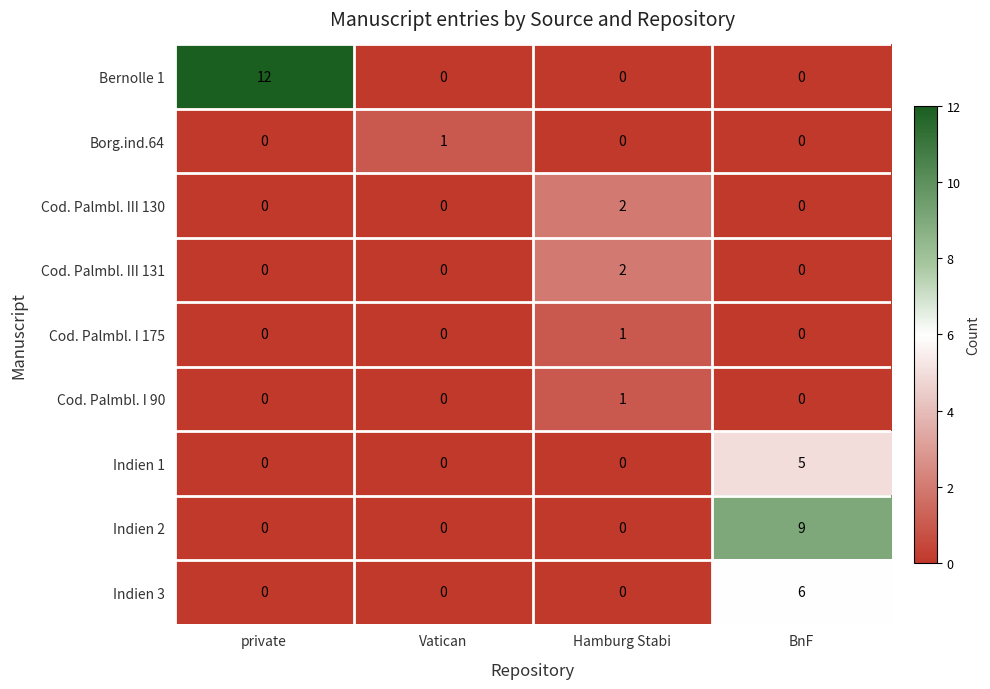

How many Cod. Palmbl. I 175 values are between 0 and 1?

4